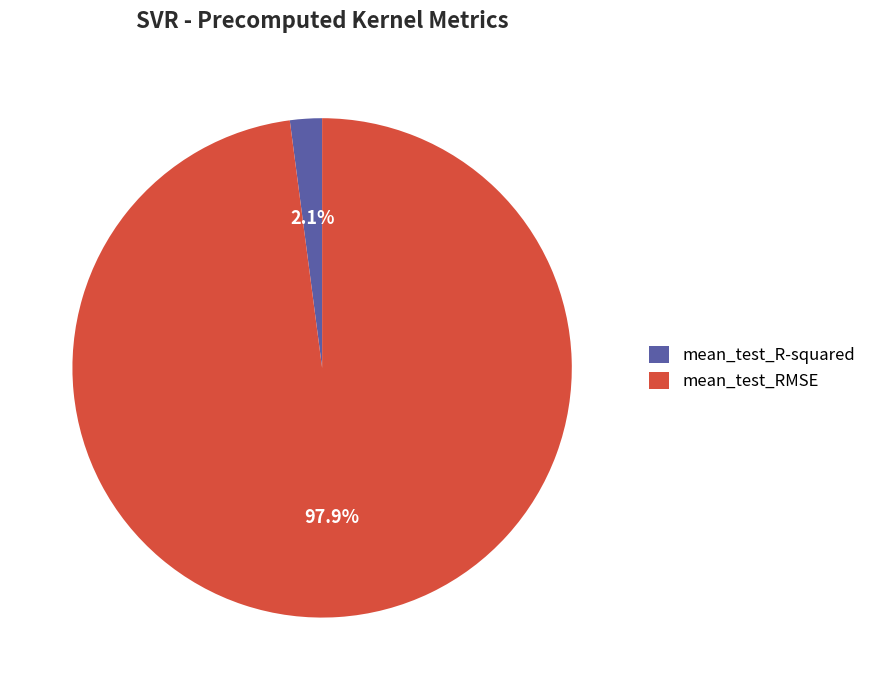

Count the number of slices in the pie.

2